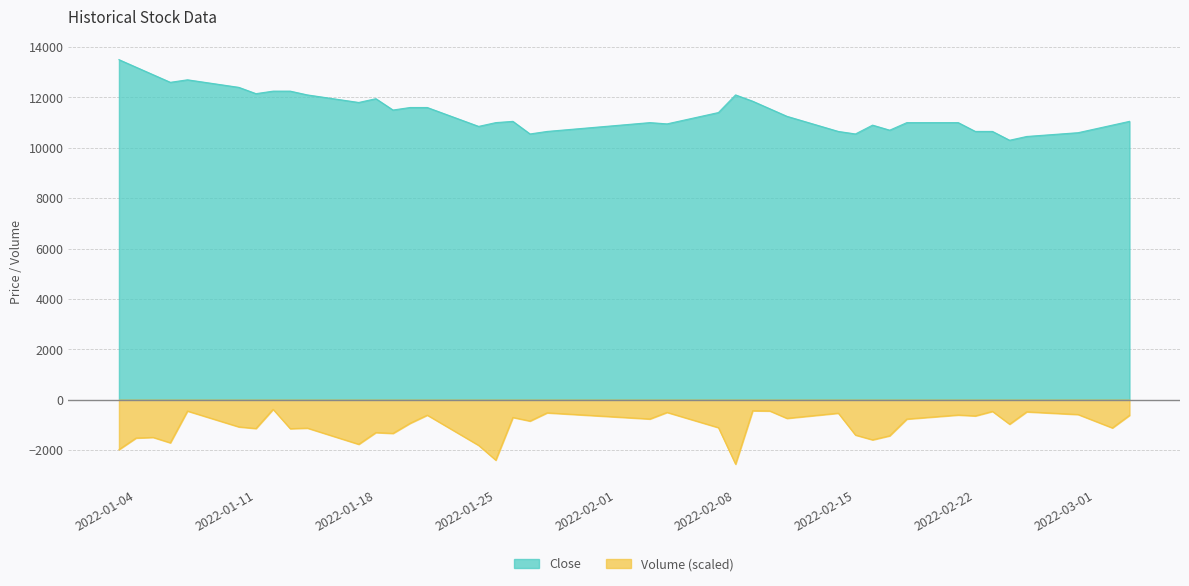

How many data points in Close are less than 11250?

20